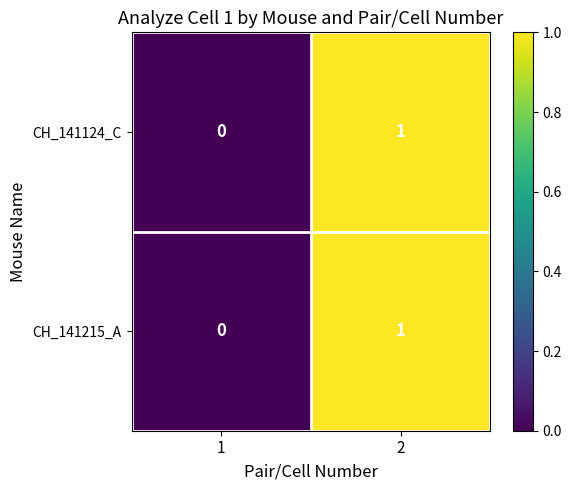

The CH_141215_A series shows 0 at 1. True or false?

True